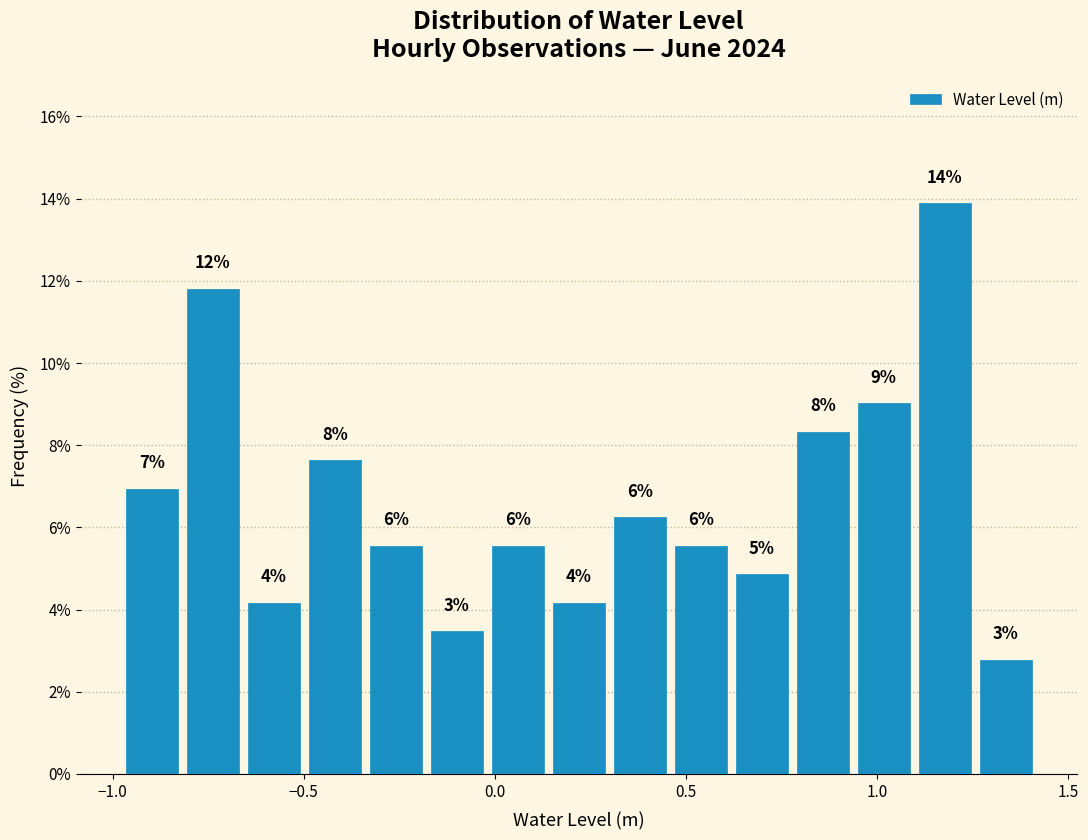

Around what value on the x-axis is the tallest bar? Give the approximate position of its centre, as read against the axis.

1.20